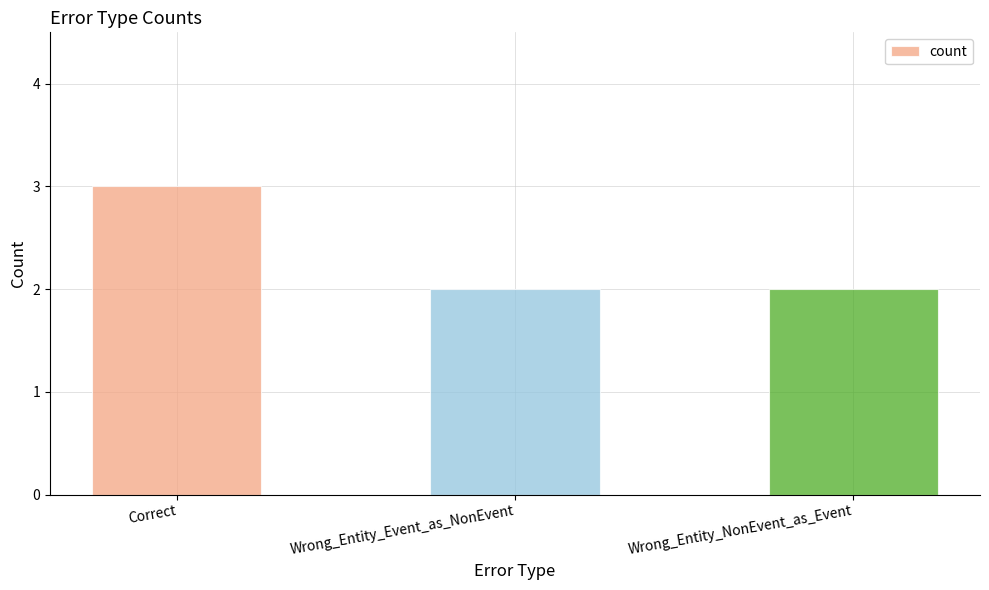

What is the difference between the maximum and second lowest values?

1